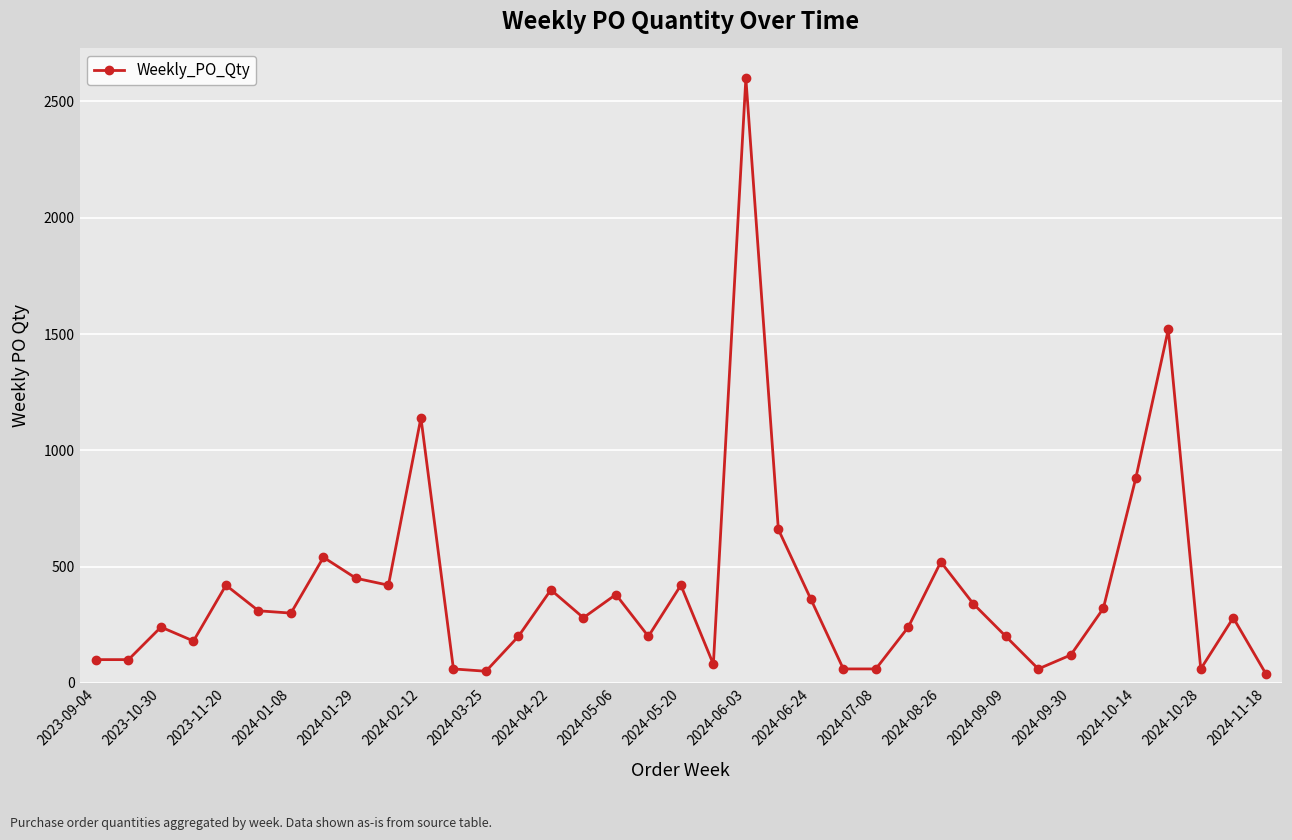

What is the greatest value displayed?

2600